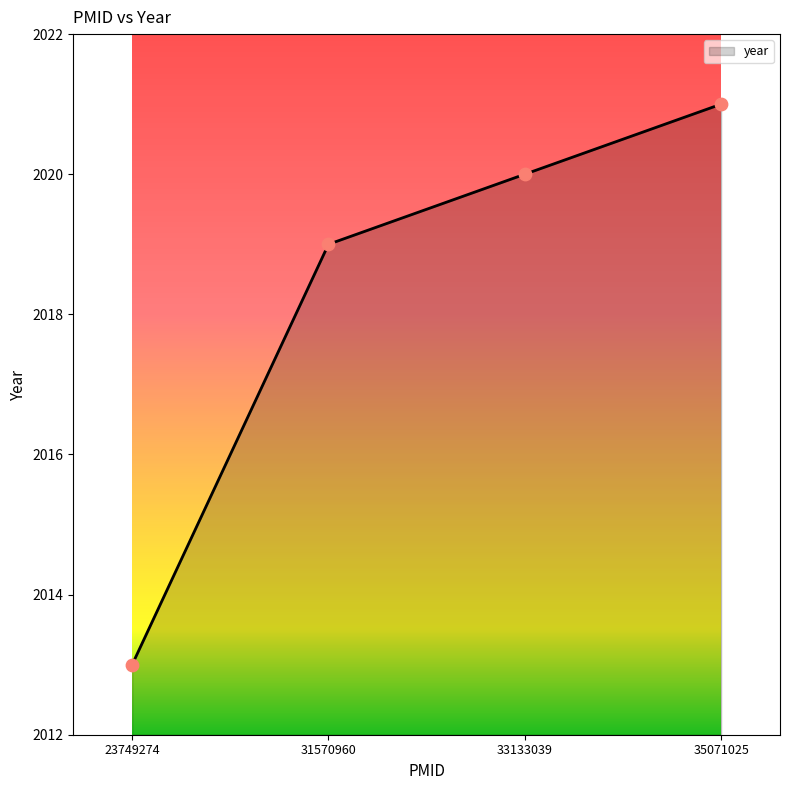

What is the change in value from 23749274 to 33133039?

+7